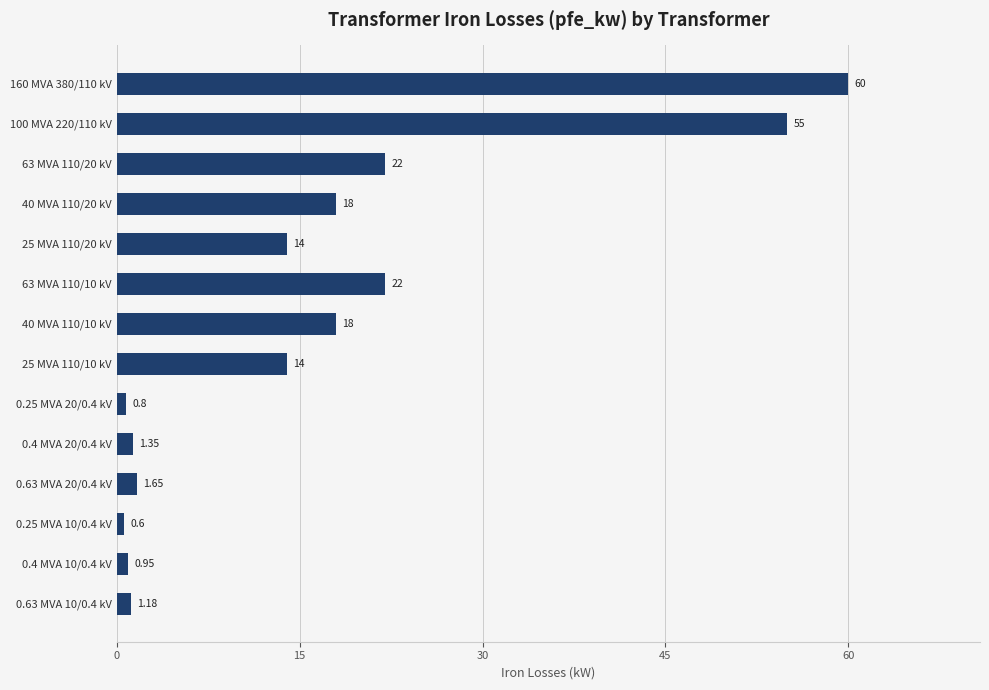

Which has a higher value, 0.63 MVA 10/0.4 kV or 0.4 MVA 10/0.4 kV?

0.63 MVA 10/0.4 kV